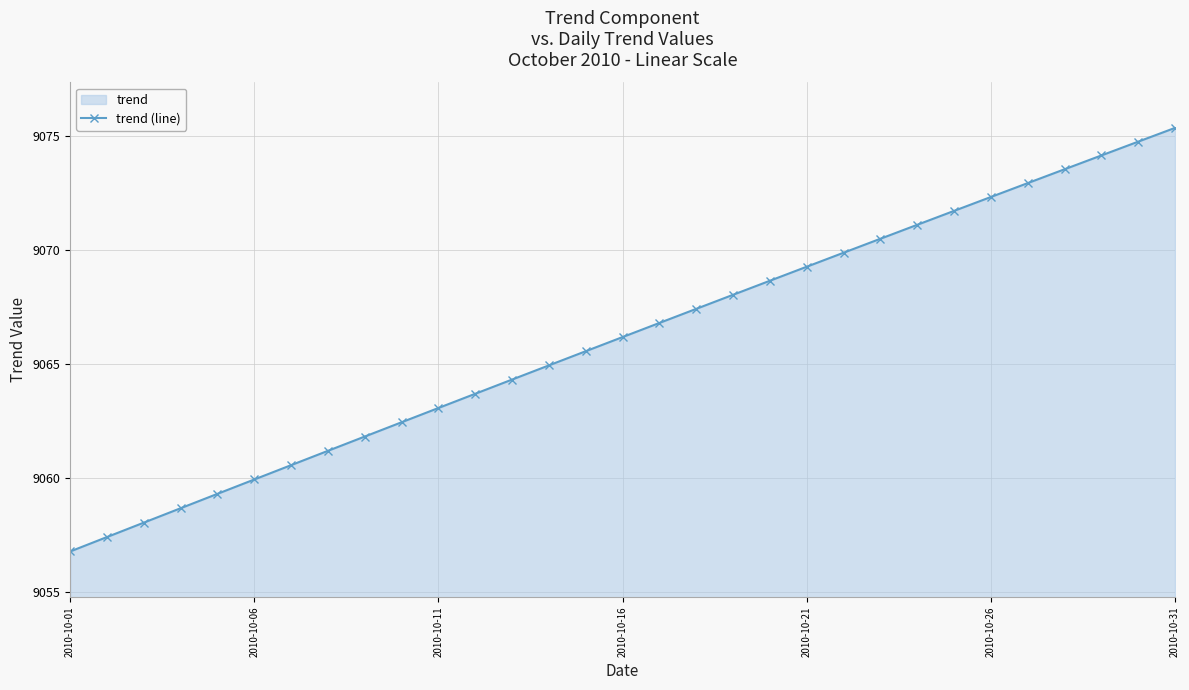

The chart shows a value of 9056.8 at 2010-10-01. True or false?

True